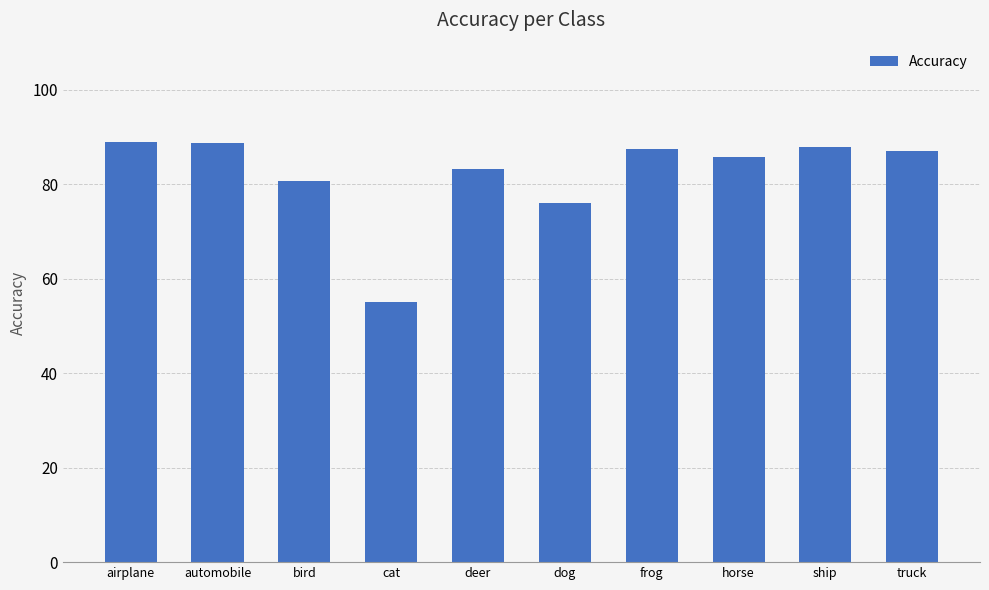

Which label corresponds to the smallest value in the chart?

cat